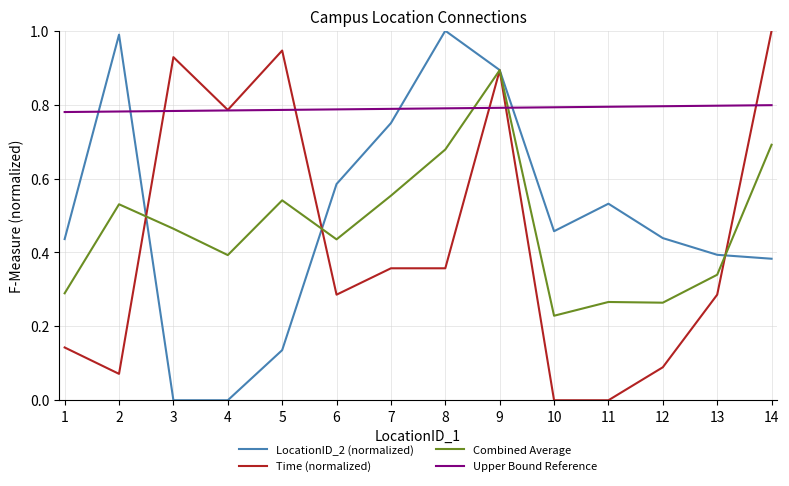

What is the sum of all Upper Bound Reference values?

11.1